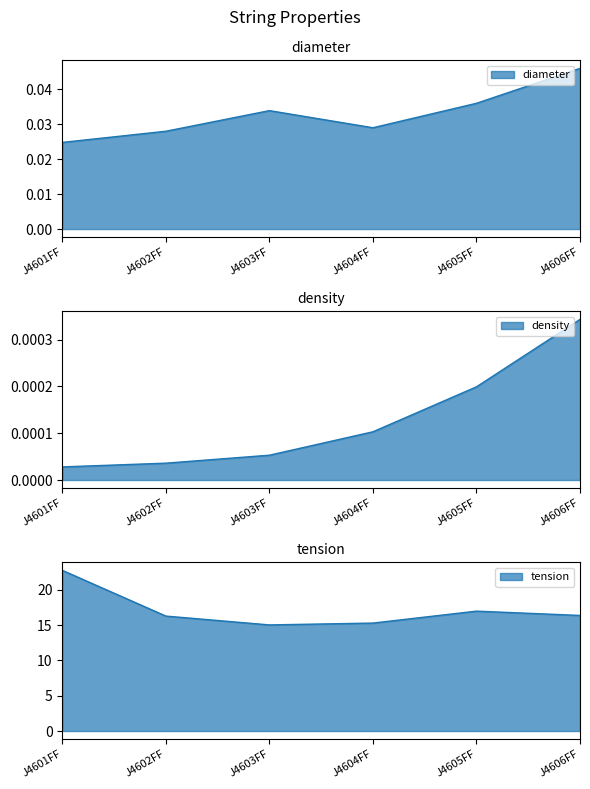

At which category does tension reach its first local valley?

J4603FF